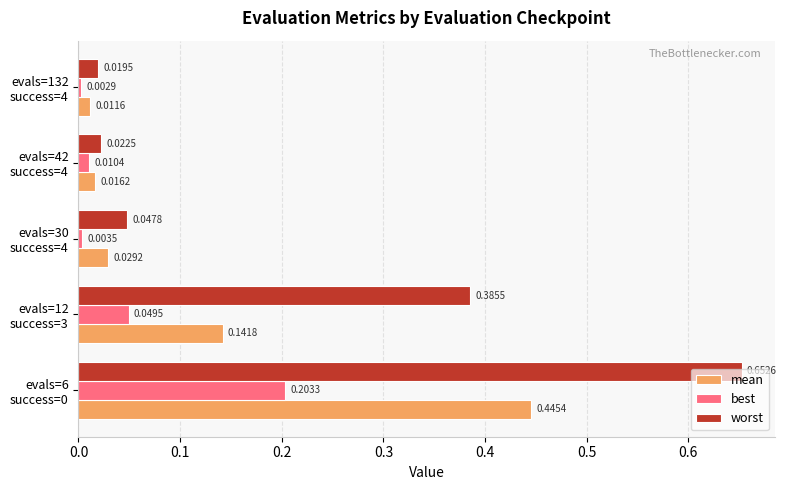

What is the difference between the maximum and minimum values in the worst series?

0.6